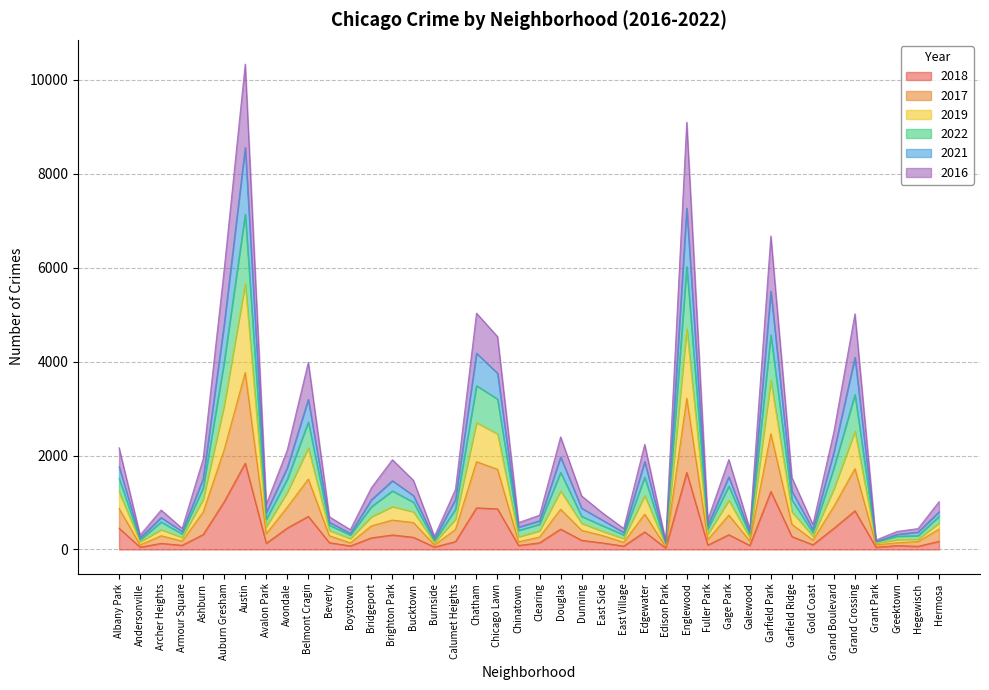

The value of 2021 at Edgewater is 588. True or false?

False